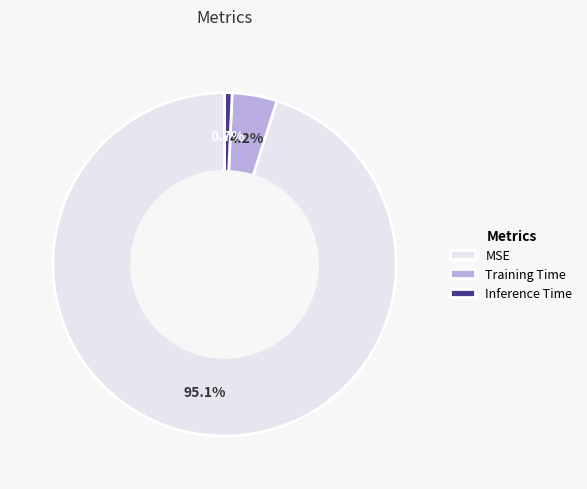

What percentage is the MSE slice, to the nearest percent?

95%